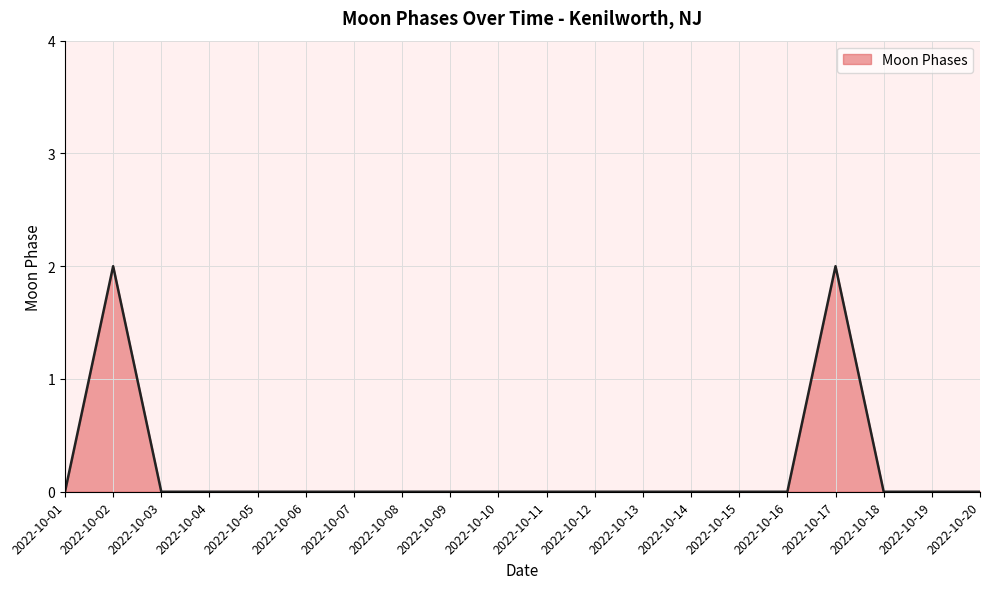

Between 2022-10-05 and 2022-10-02, which is larger?

2022-10-02